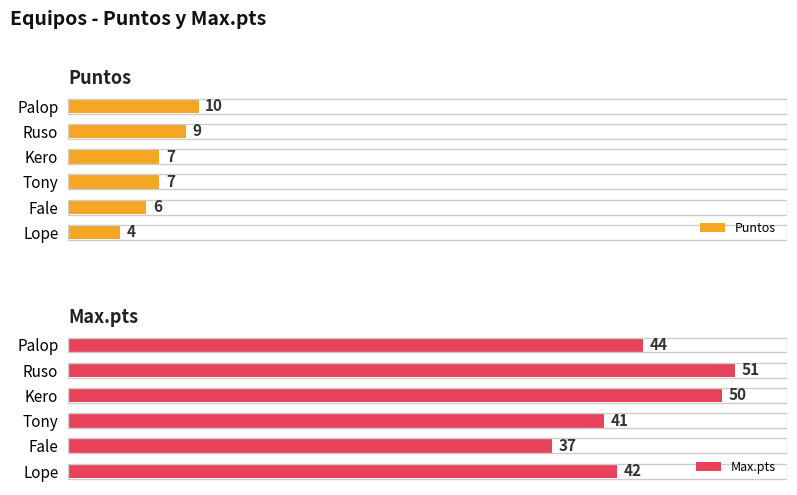

At which label does Puntos reach its peak?

Palop